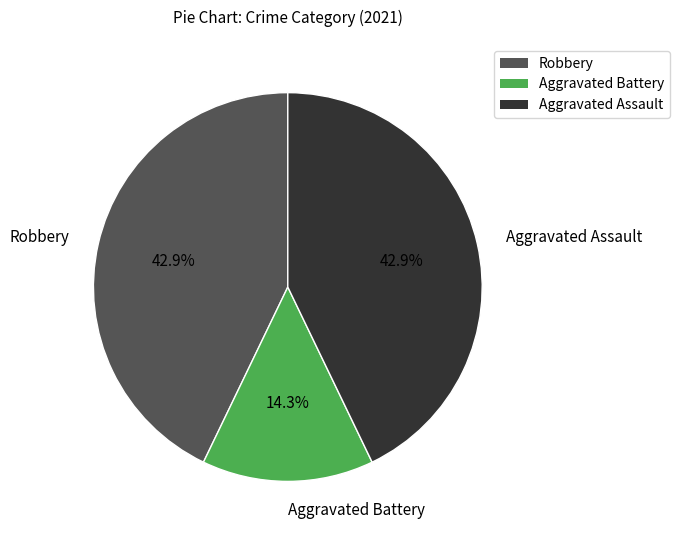

Which slice is the smallest?

Aggravated Battery